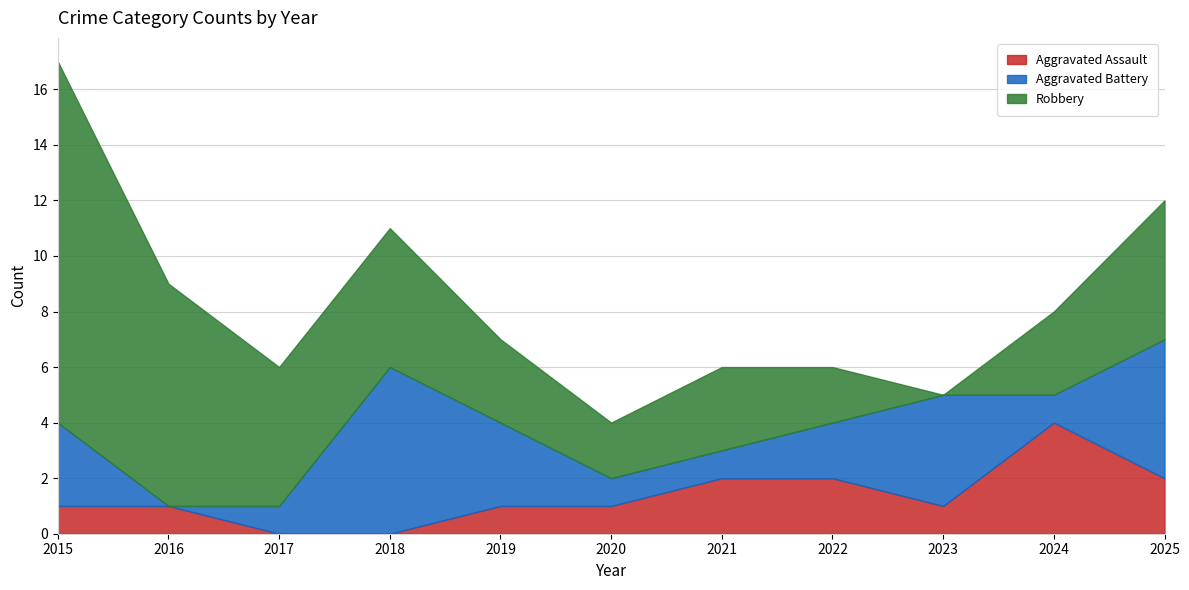

How many intersections are there between Aggravated Assault and Robbery?

1